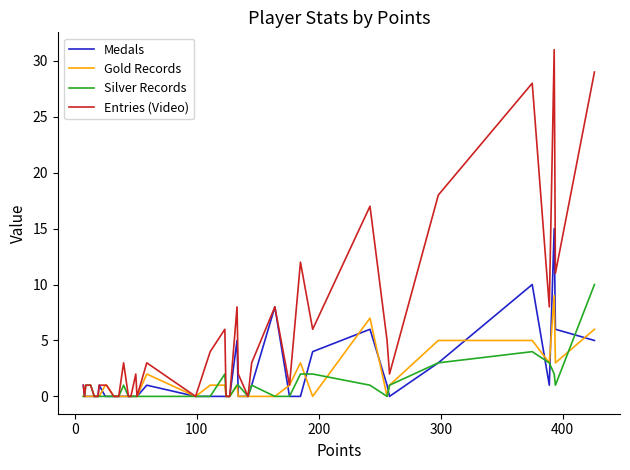

What is the highest value of the Gold Records series?

9